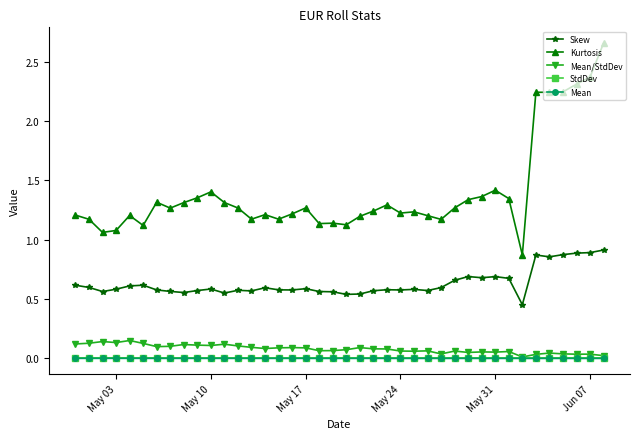

True or false: Mean and Skew cross at least once.

False